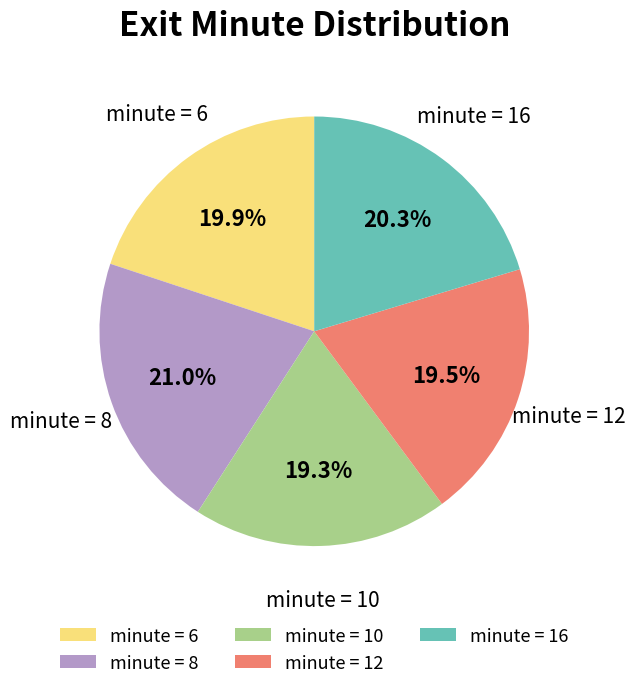

What is the ratio of the value at minute = 8 to the value at minute = 6?

1.1